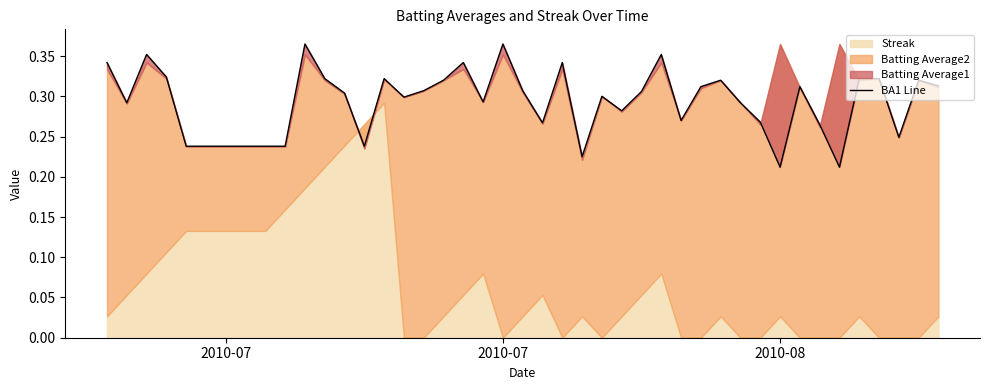

How many values are between 0 and 1?

40